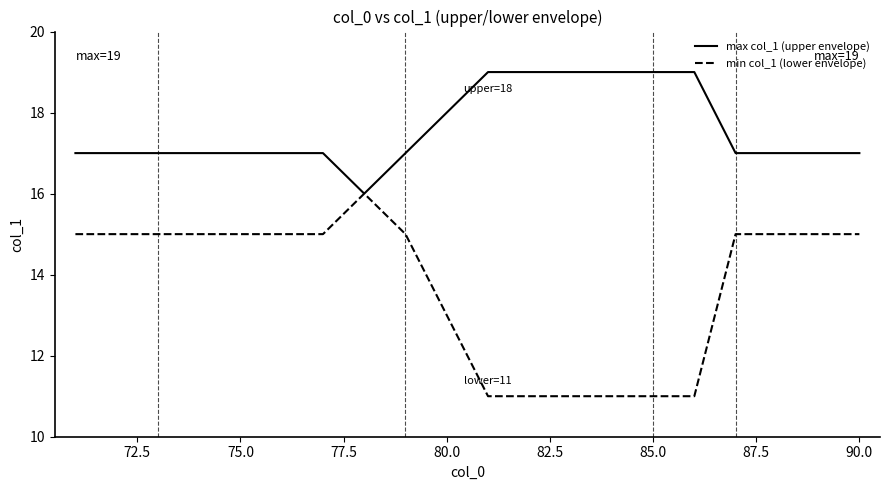

Which series has the largest total across all categories?

max col_1 (upper envelope)